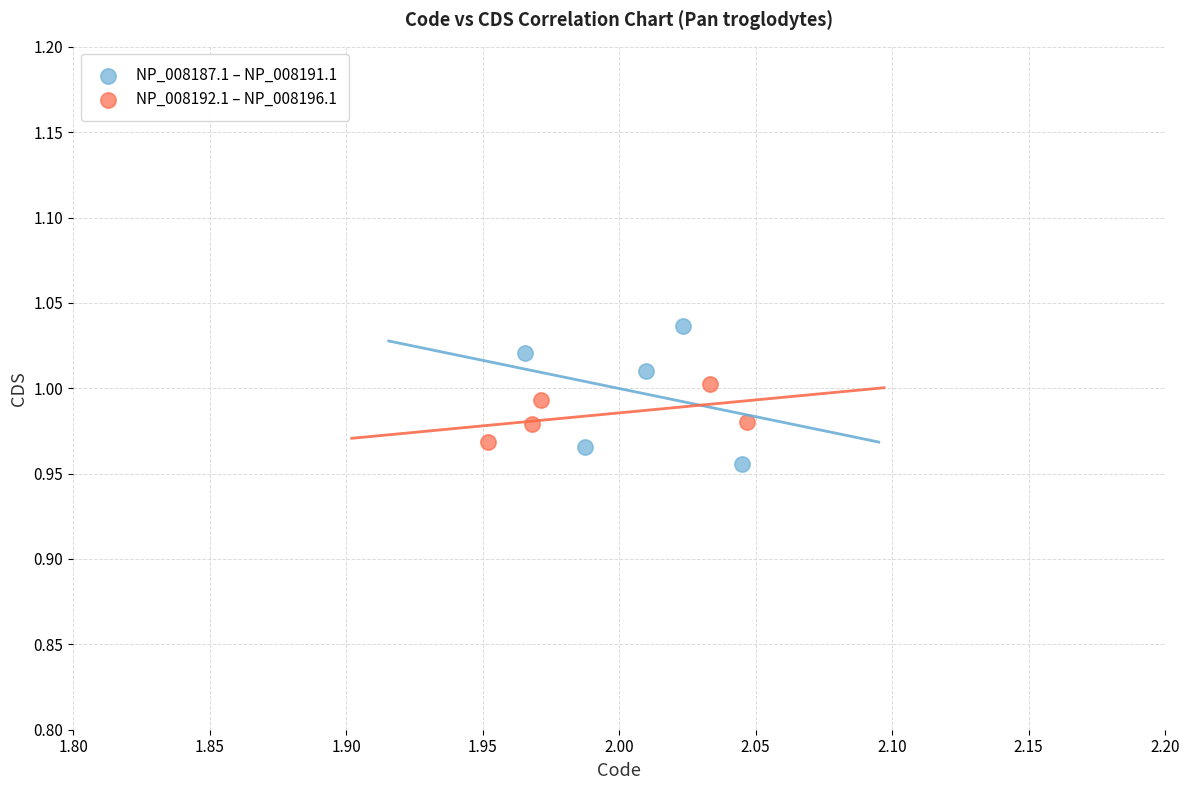

Which series has the widest spread of Y values?

NP_008187.1 – NP_008191.1